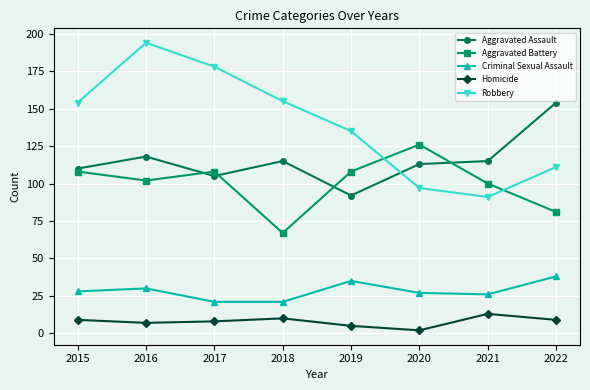

Reading left to right, extract all data points from this chart.

Aggravated Assault: 110	118	105	115	92	113	115	154
Aggravated Battery: 108	102	108	67	108	126	100	81
Criminal Sexual Assault: 28	30	21	21	35	27	26	38
Homicide: 9	7	8	10	5	2	13	9
Robbery: 154	194	178	155	135	97	91	111